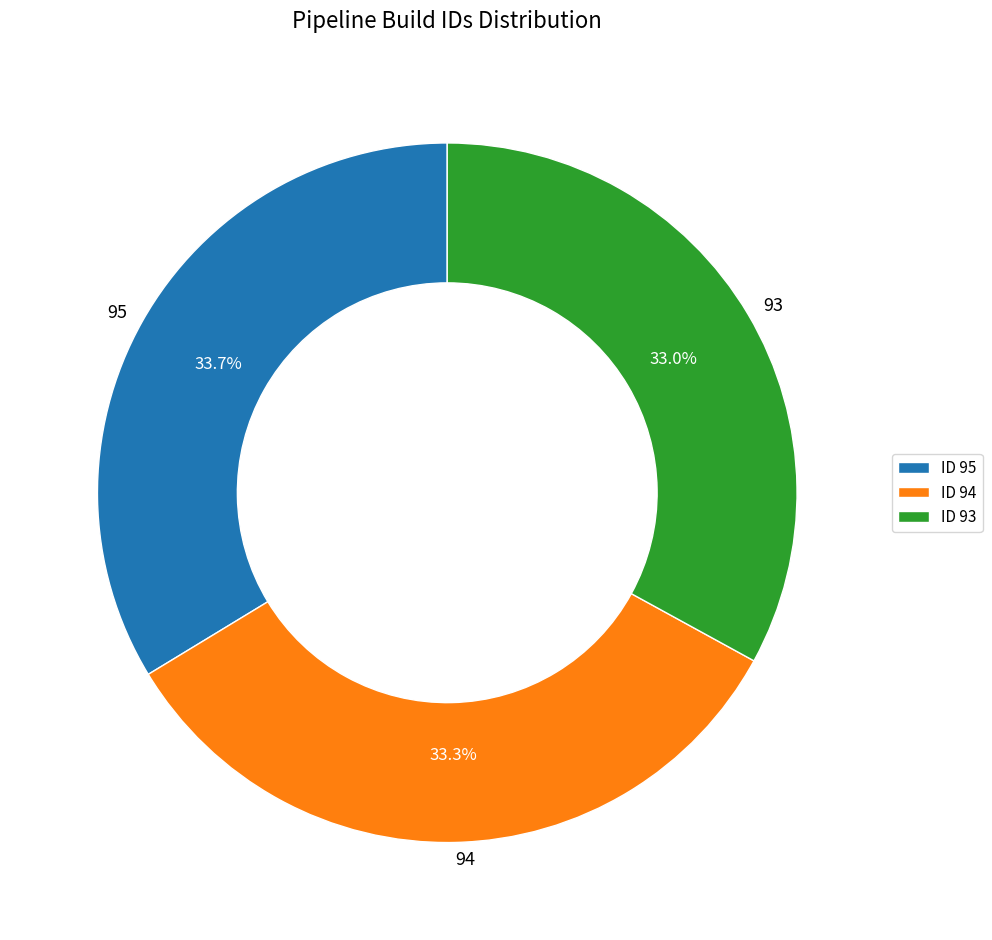

To the nearest percent, what is the average slice percentage?

33%